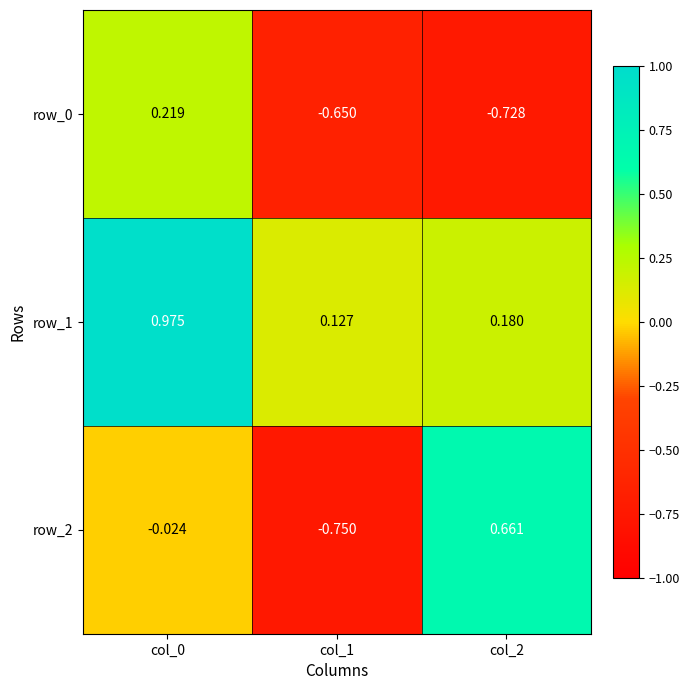

How many data points does each series have?

3